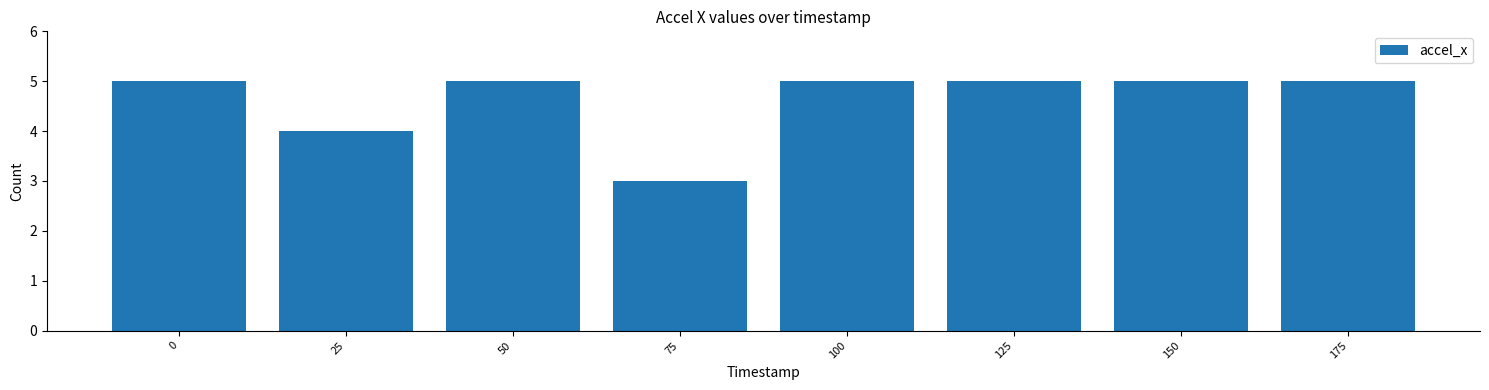

What is the value of the 2nd bar from the left?

4